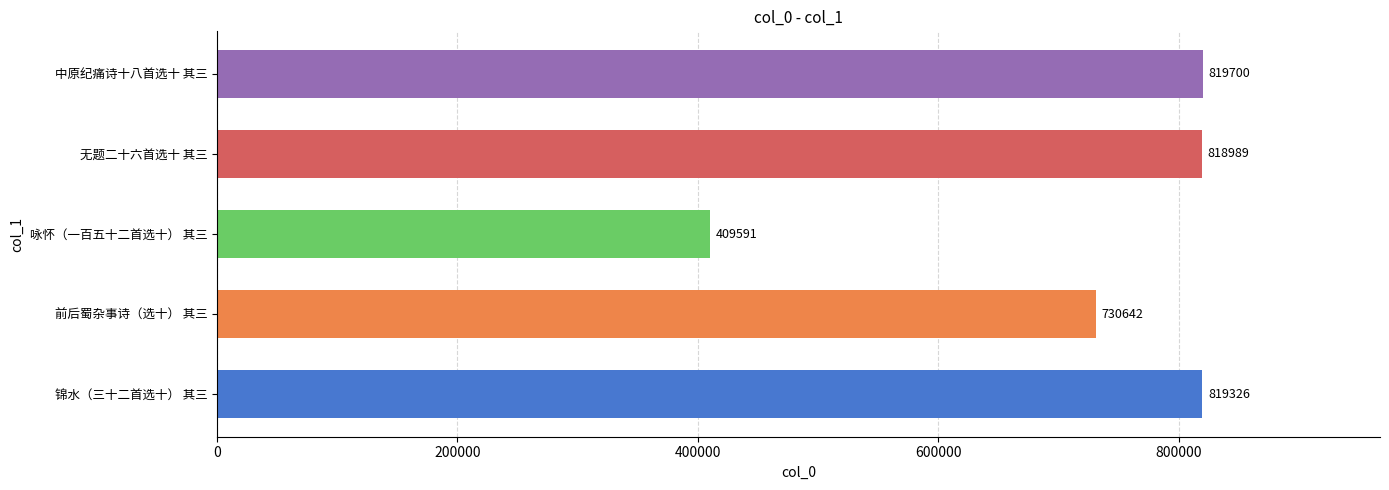

The value at 中原纪痛诗十八首选十 其三 is 437344. True or false?

False